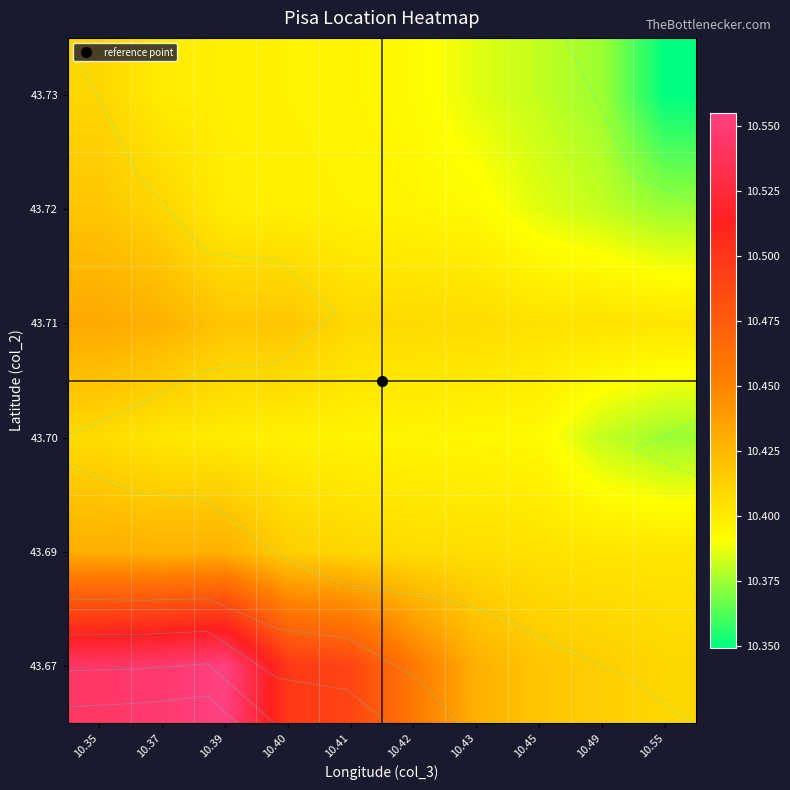

Rank the series at 10.41 from lowest to highest value.

43.73, 43.70, 43.72, 43.71, 43.69, 43.67